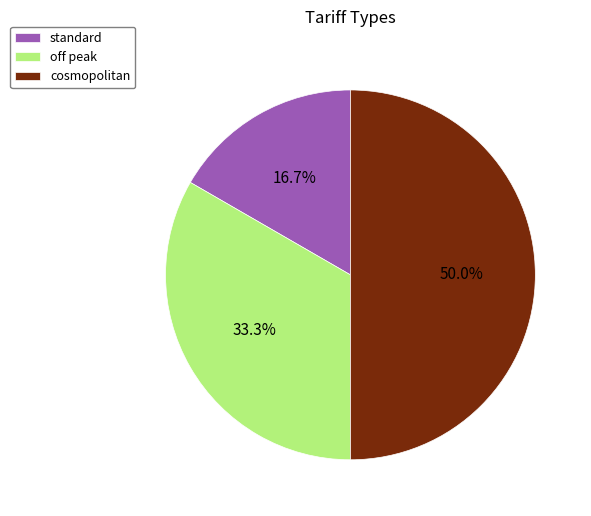

True or false: off peak accounts for 33% of the total.

True